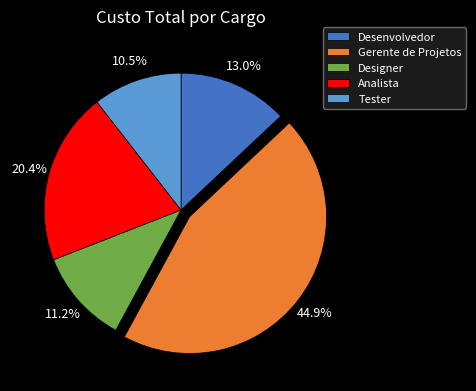

True or false: Designer accounts for 20% of the total.

False